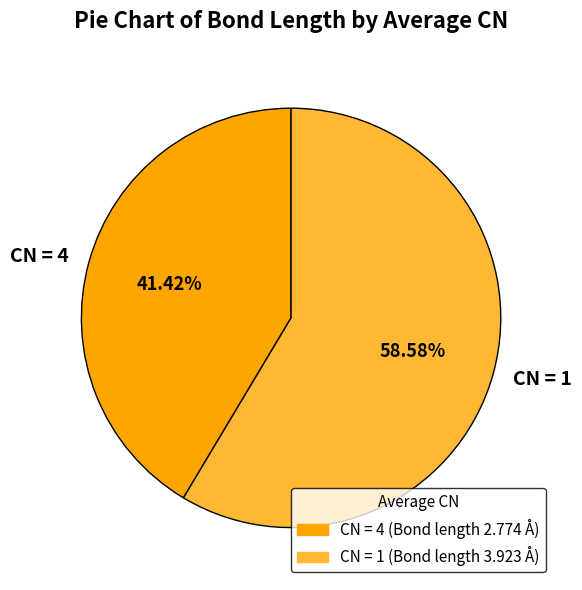

What is the smallest slice in the pie chart?

CN = 4